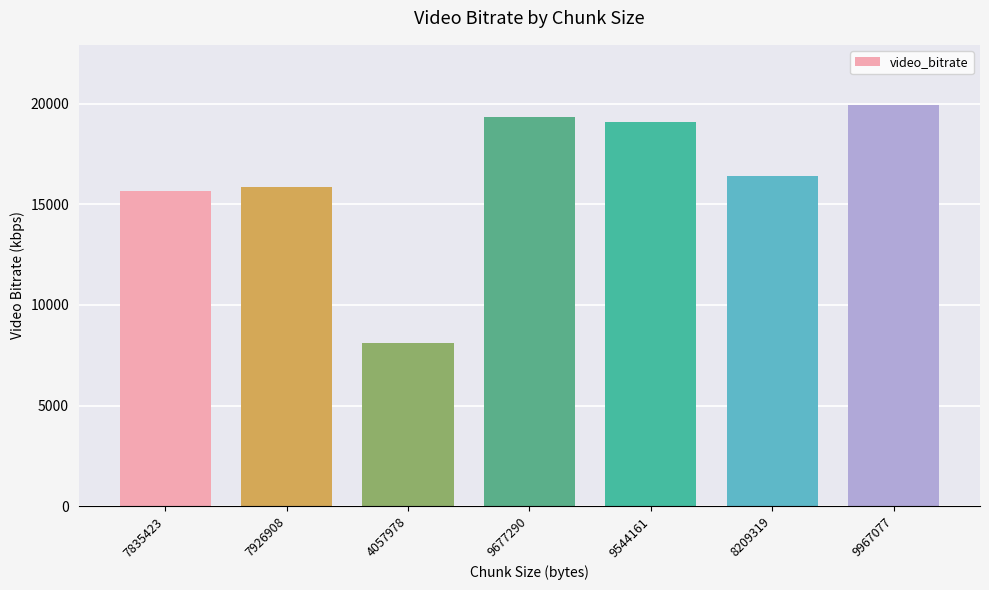

How many values are below 16418?

3